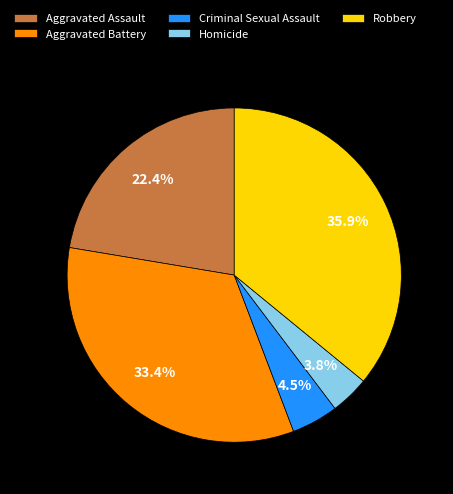

To the nearest percent, what portion does Aggravated Battery represent?

33%